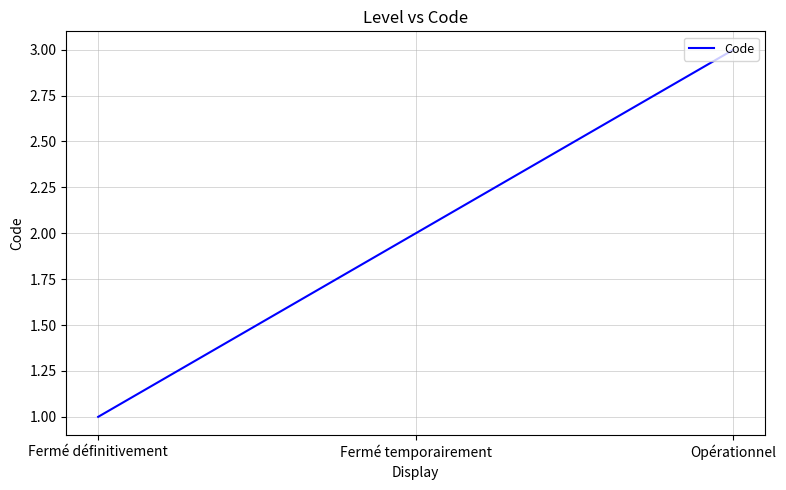

List the labels in order of value, smallest first.

Fermé définitivement, Fermé temporairement, Opérationnel